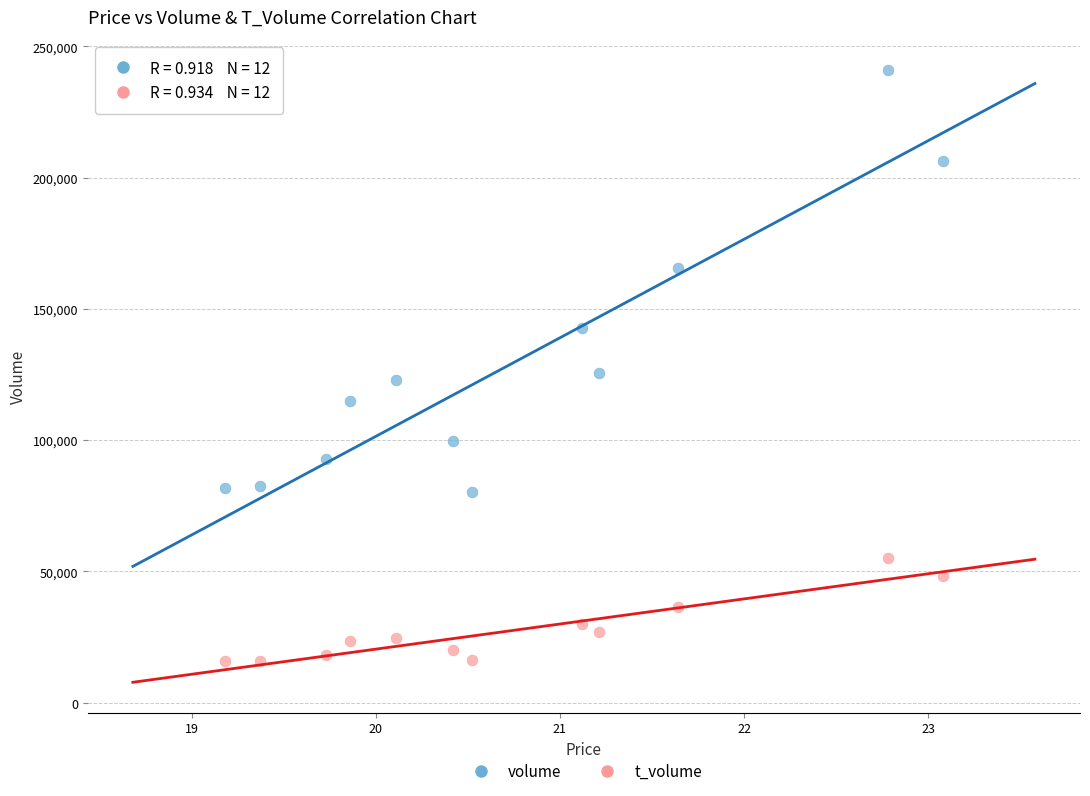

In the volume series, what Y value is closest to 160497?

165671